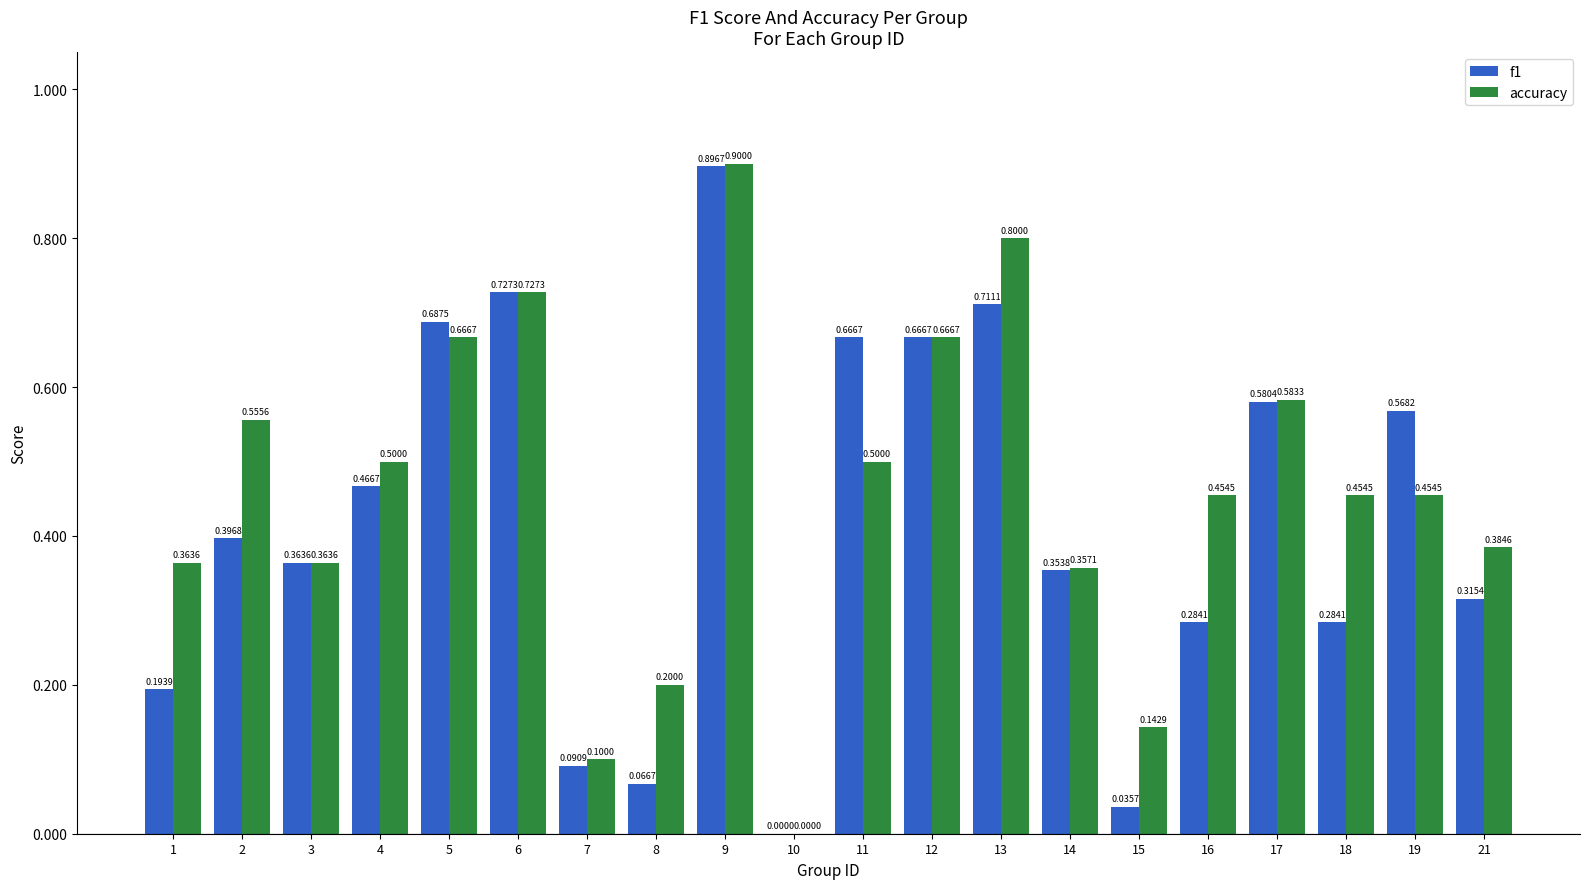

The value of f1 at 14 is 0.2. True or false?

False